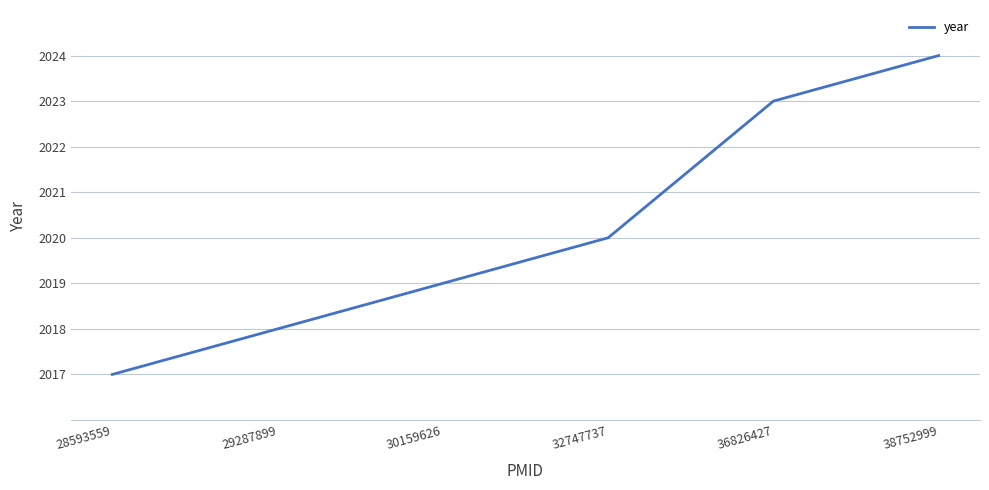

What is the smallest value displayed?

2017